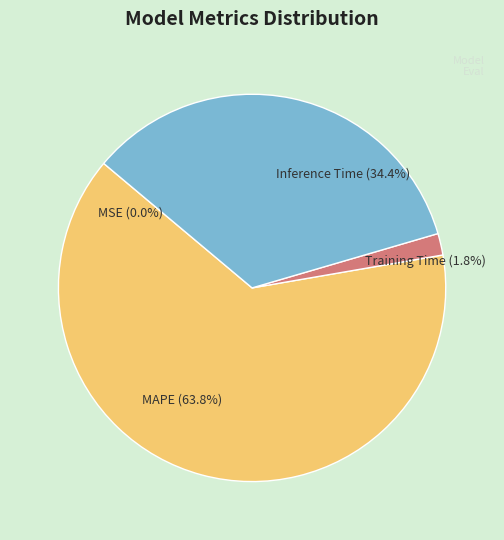

What portion of the pie excludes MAPE?

36.2%